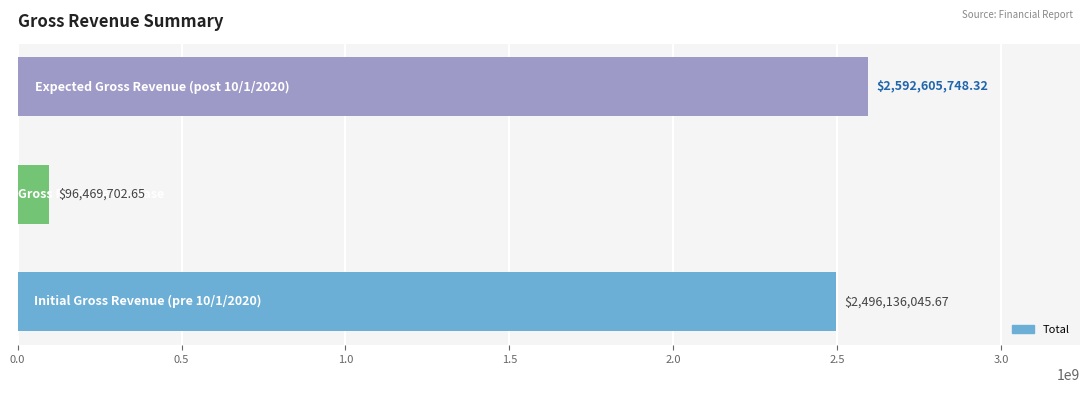

What is the sum of all values?

5185211496.6